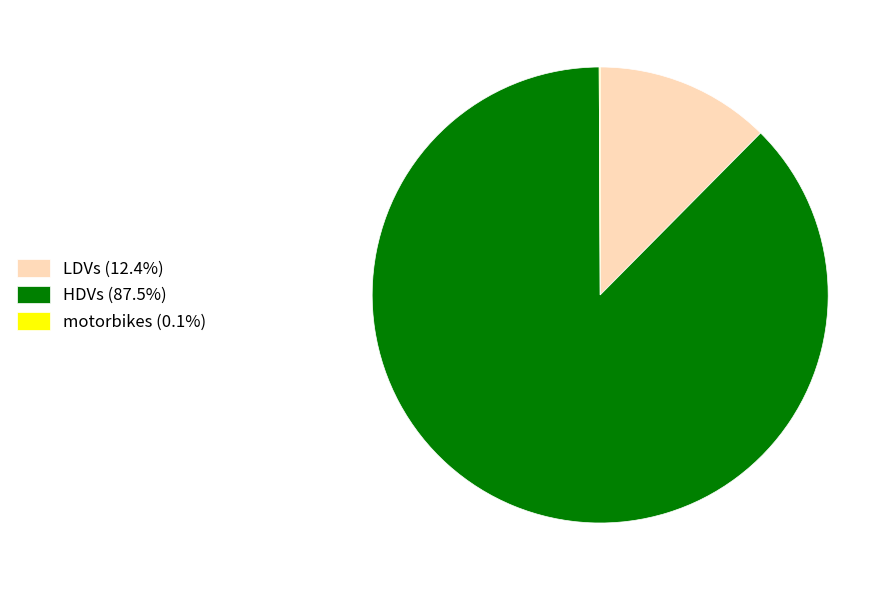

Is there a majority slice in this chart?

Yes